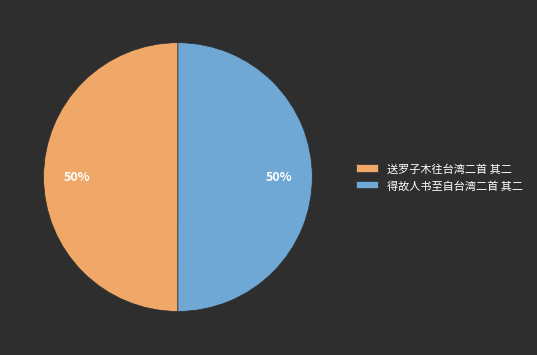

How many segments does this pie chart have?

2